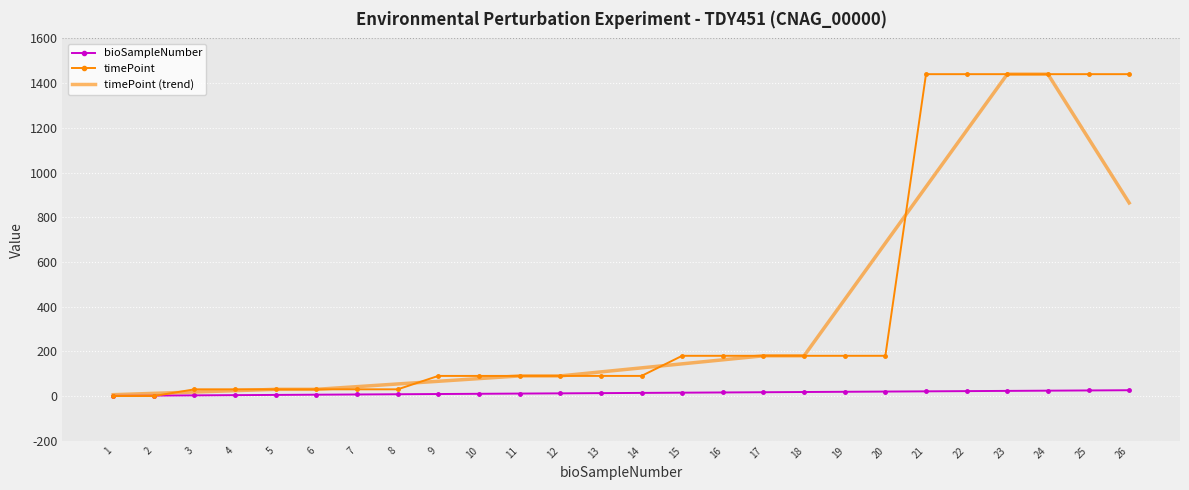

Is the value of timePoint at 18 greater than the value of bioSampleNumber at 25?

Yes